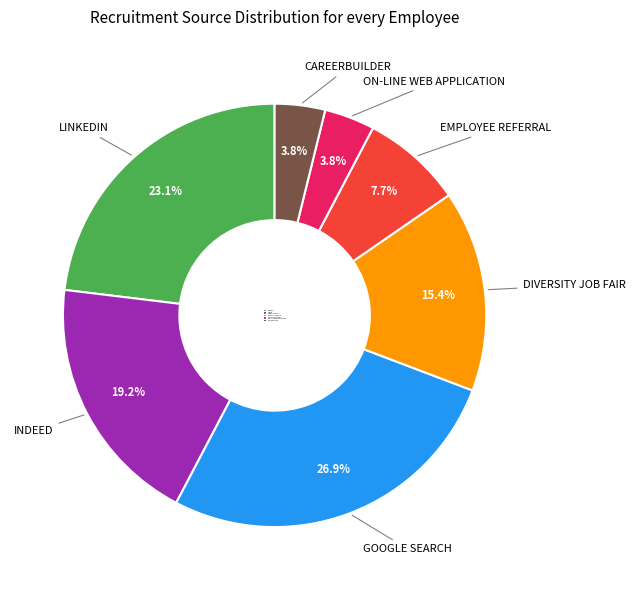

Does DIVERSITY JOB FAIR represent more than half of the total?

No